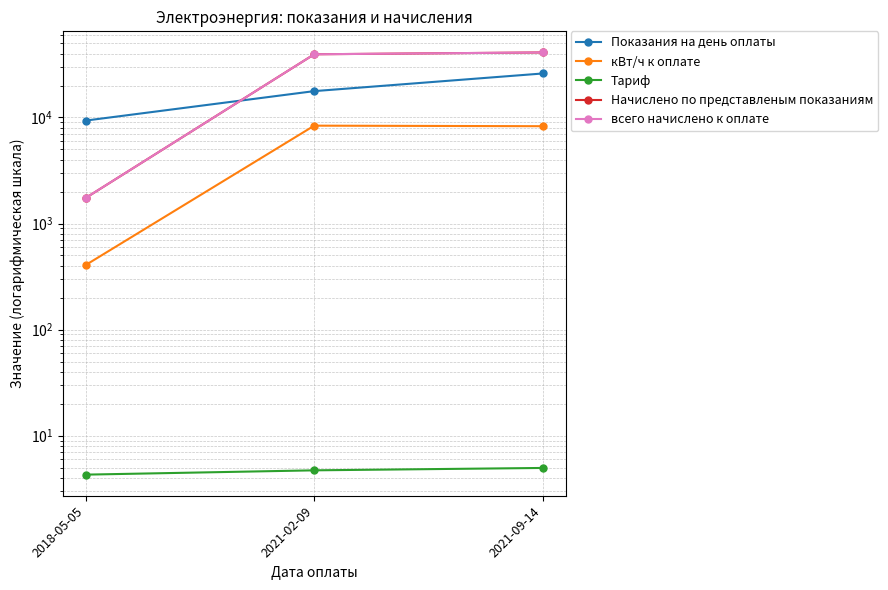

What is the lowest value of the Начислено по представленым показаниям series?

1741.7